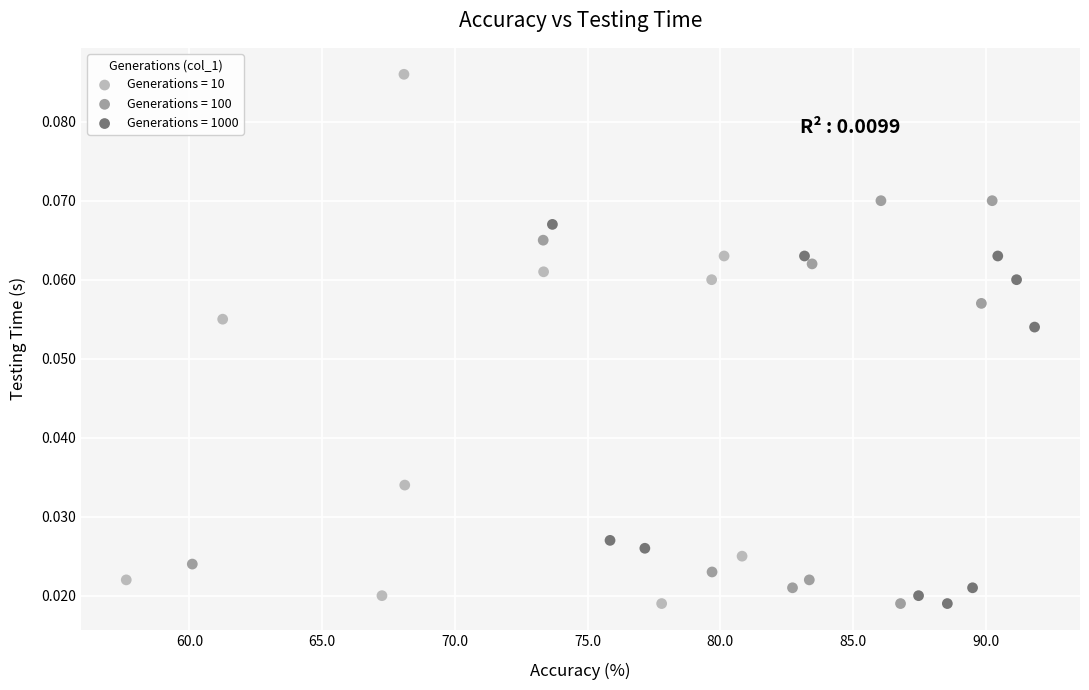

Which series contains the highest Y value?

Generations = 10